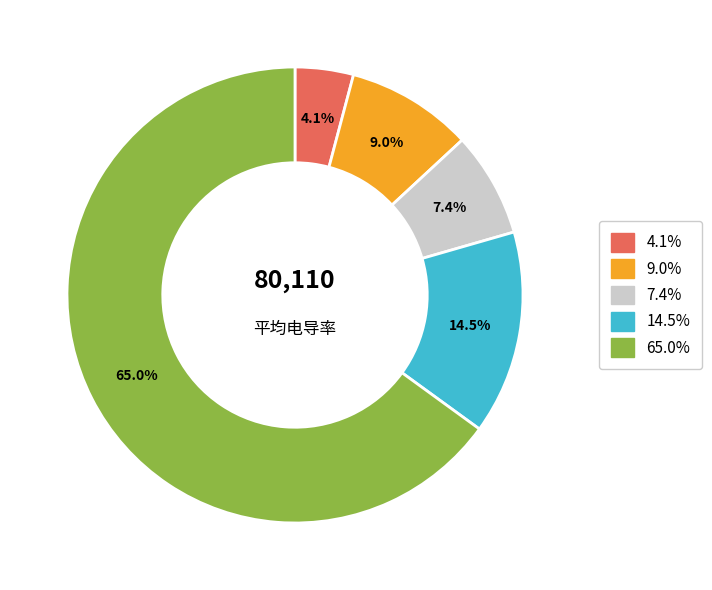

Is there a majority slice in this chart?

Yes